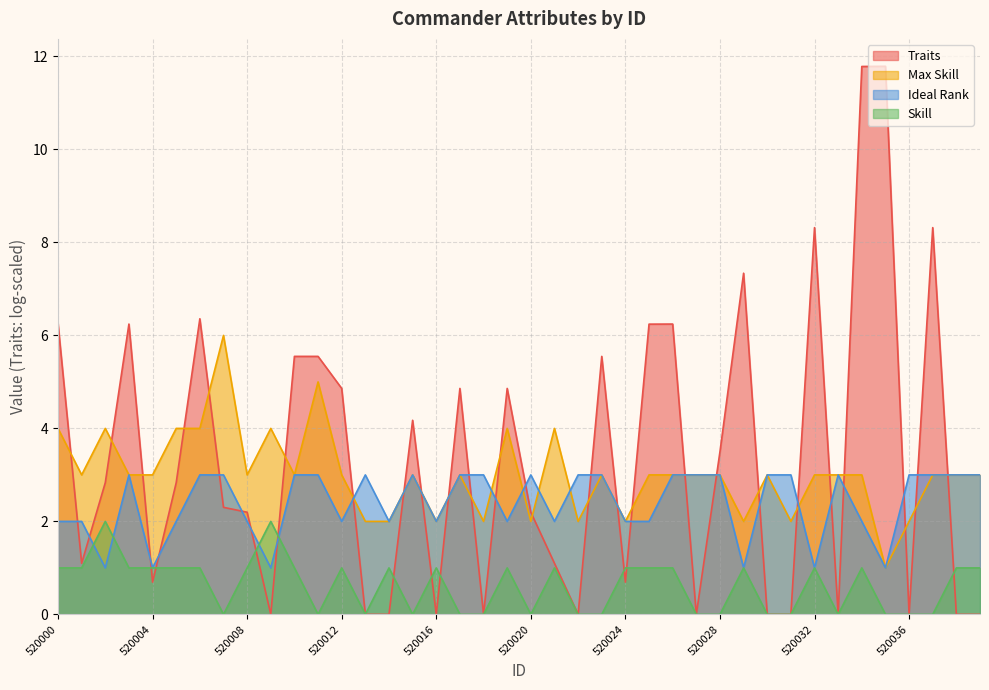

True or false: Max Skill has a value of 3 at 520038.

True